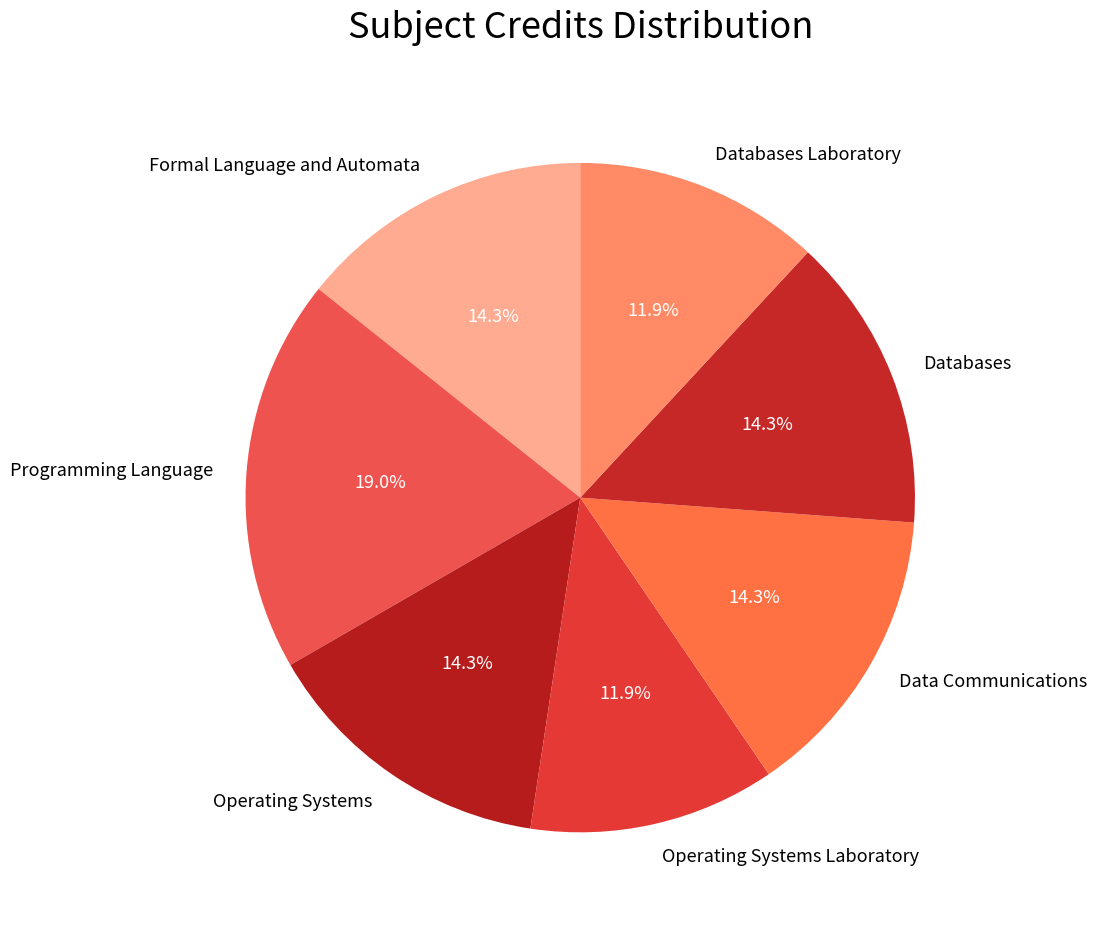

What is the ratio of the value at Databases to the value at Operating Systems Laboratory?

1.2